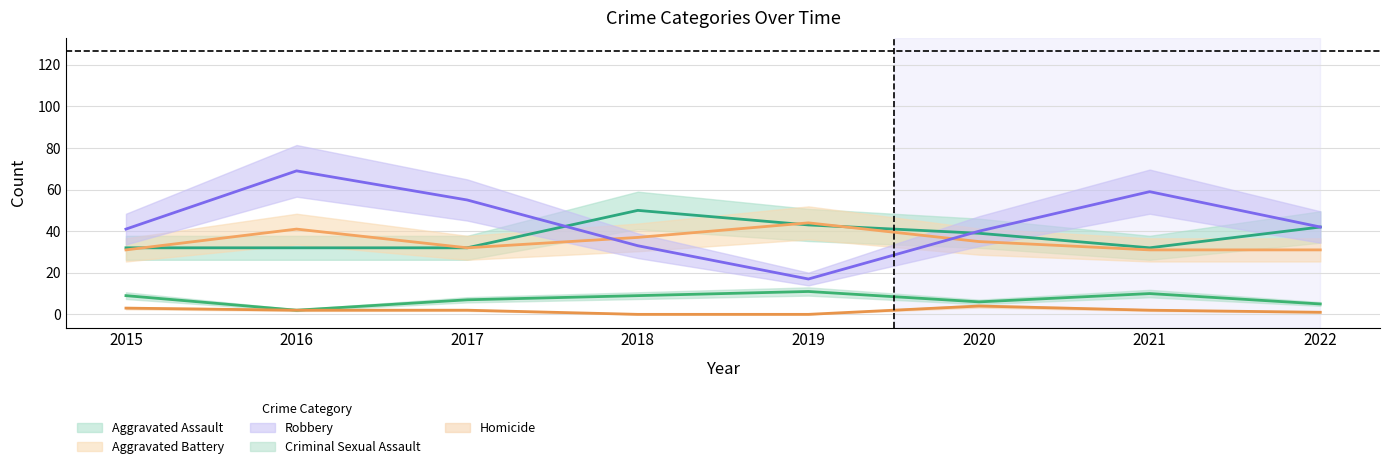

What value does the Robbery series have at 2022, to the nearest 5?

40